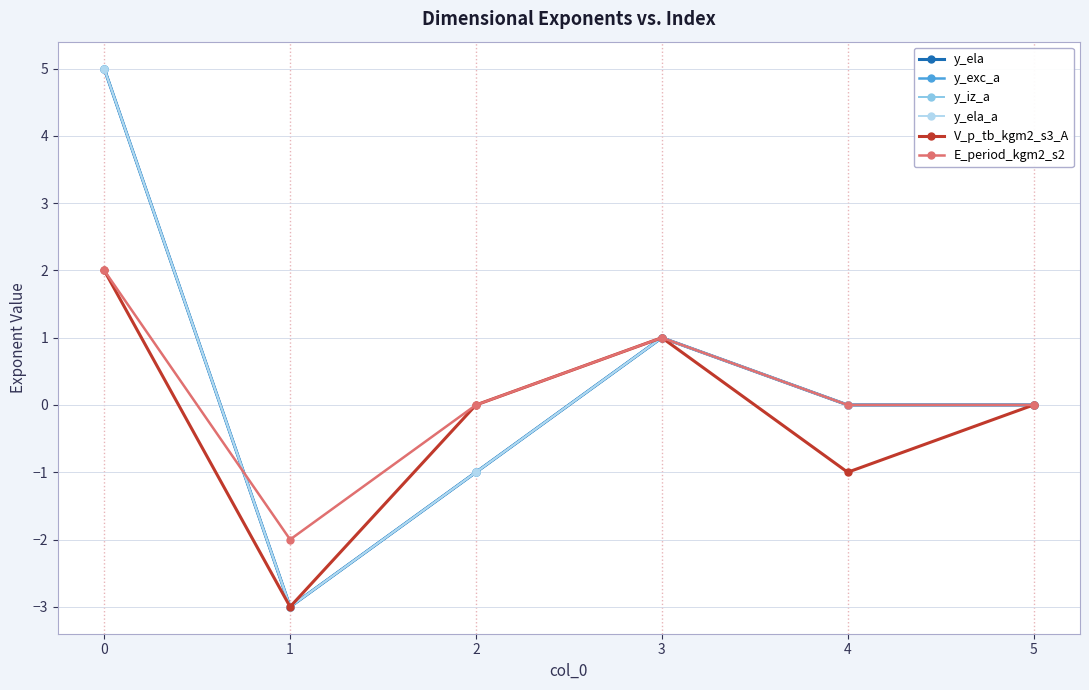

Reading left to right, what are all the values shown in this chart?

y_ela: 5	-3	-1	1	0	0
y_exc_a: 5	-3	-1	1	0	0
y_iz_a: 5	-3	-1	1	0	0
y_ela_a: 5	-3	-1	1	0	0
V_p_tb_kgm2_s3_A: 2	-3	0	1	-1	0
E_period_kgm2_s2: 2	-2	0	1	0	0